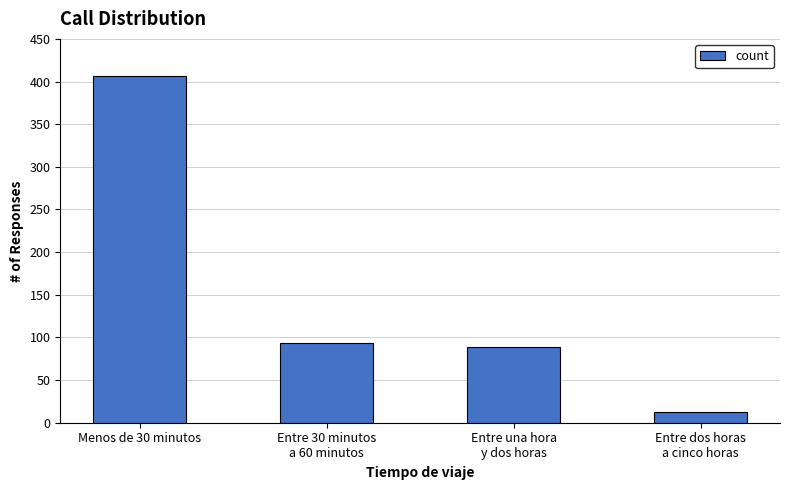

What is the value of the 4th bar from the left?

12